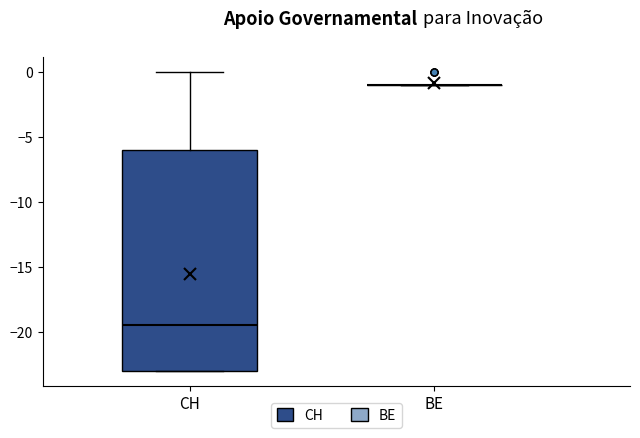

Which box is the tallest, from its lower edge to its upper edge?

CH